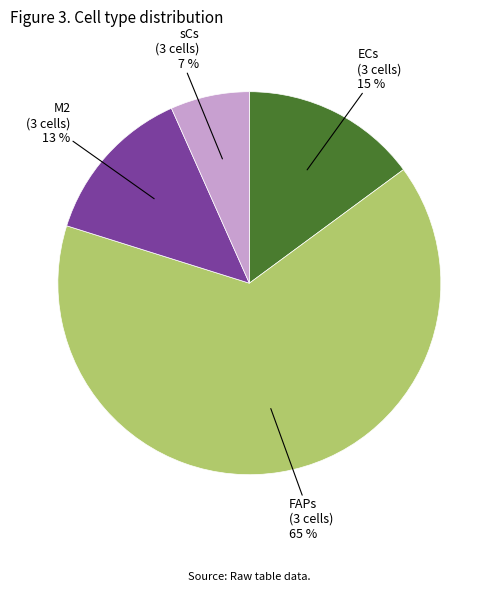

True or false: sCs (3 cells) accounts for 20% of the total.

False